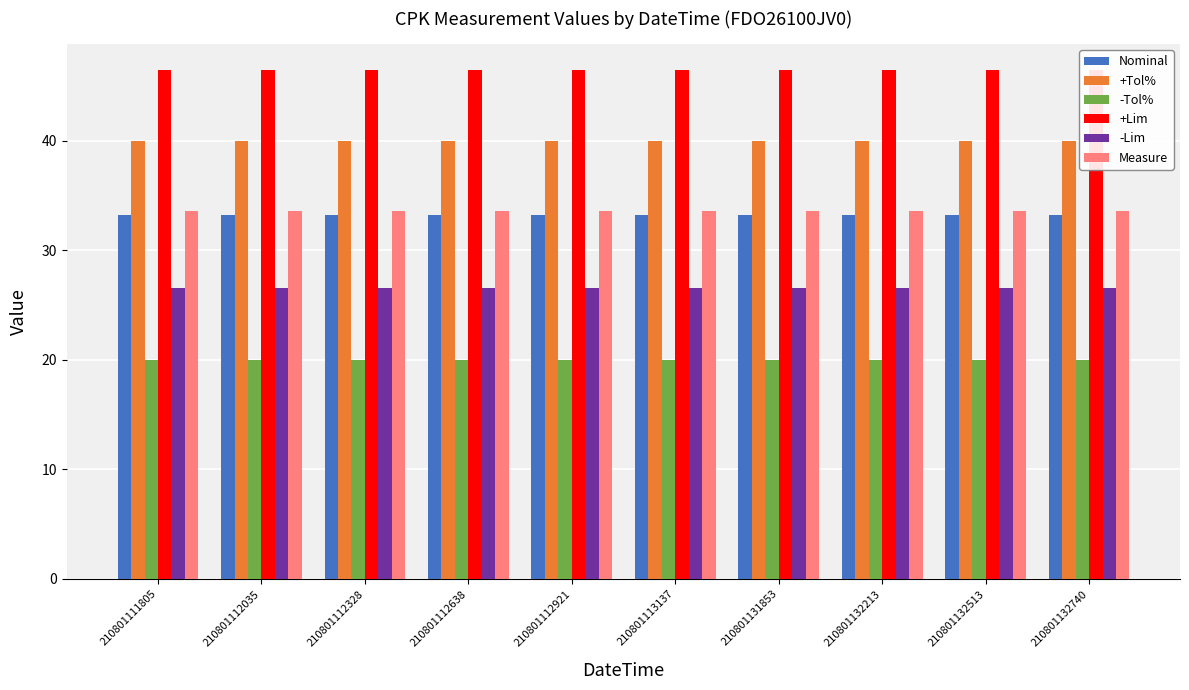

What is the value of the +Lim bar at the 3rd from the left?

46.5